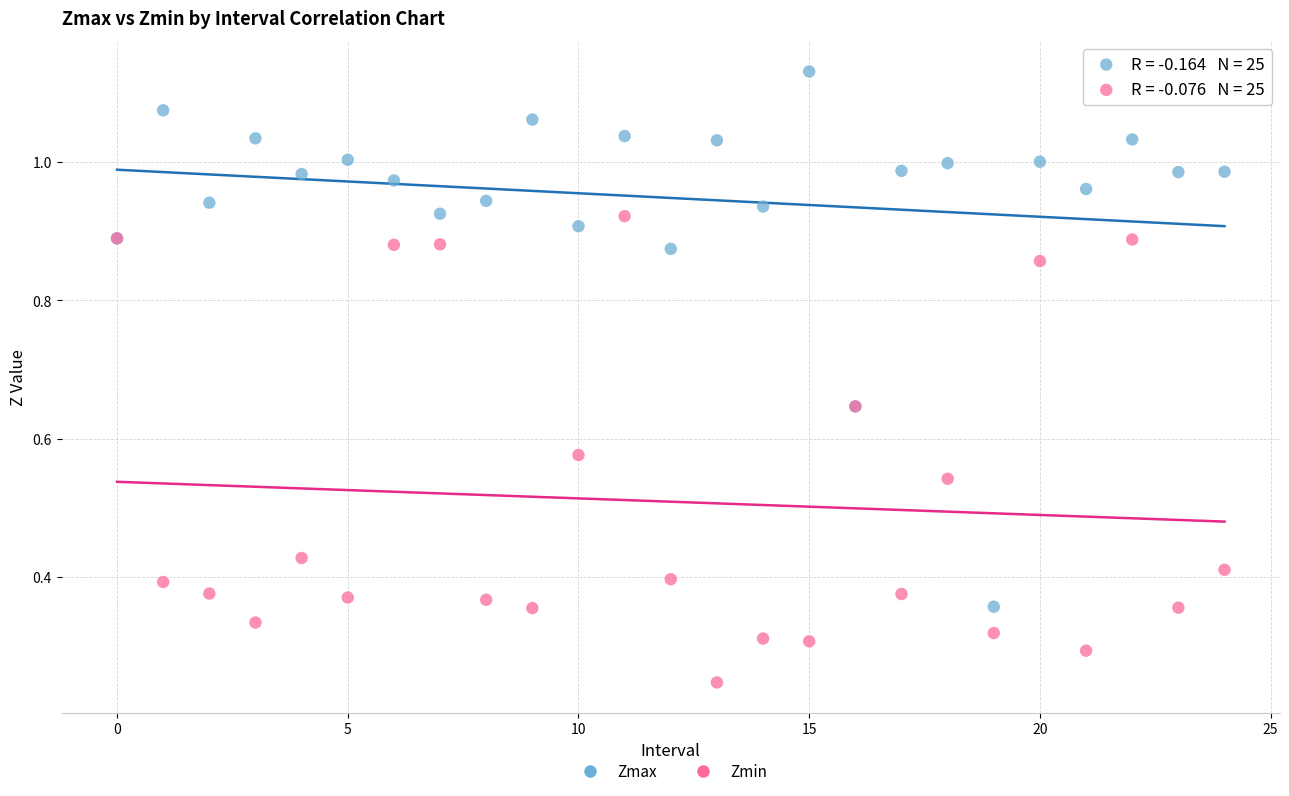

What are all the series names shown in the legend?

Zmax, Zmin